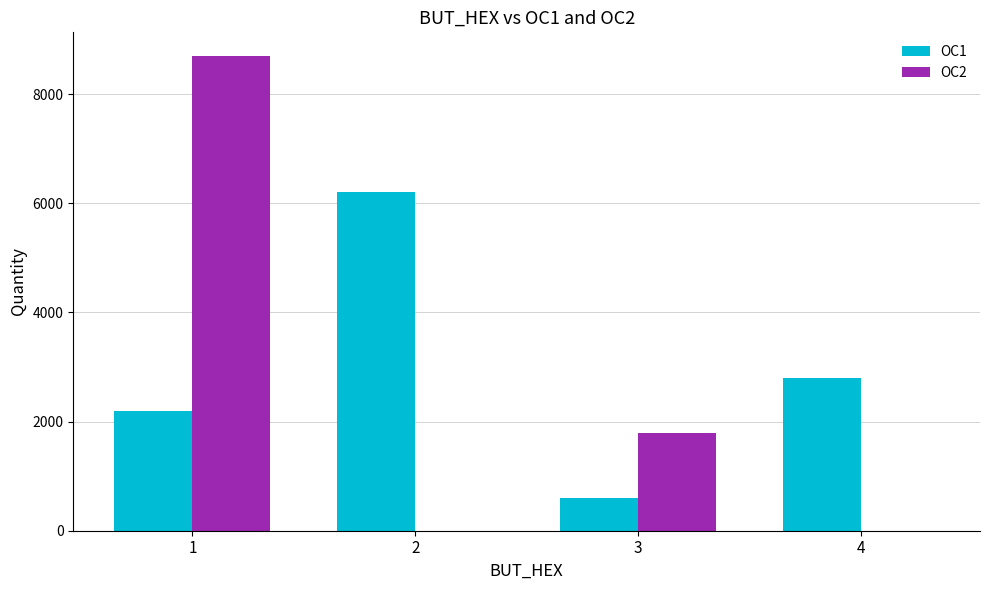

How many groups of bars are there?

4